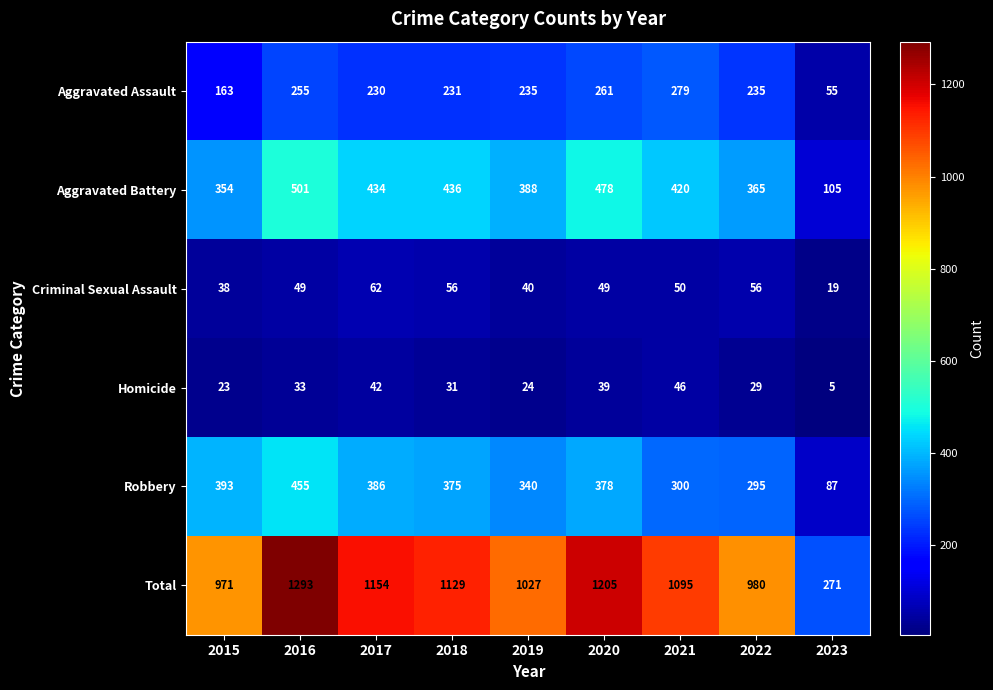

At which label does Aggravated Assault first exceed 235?

2016